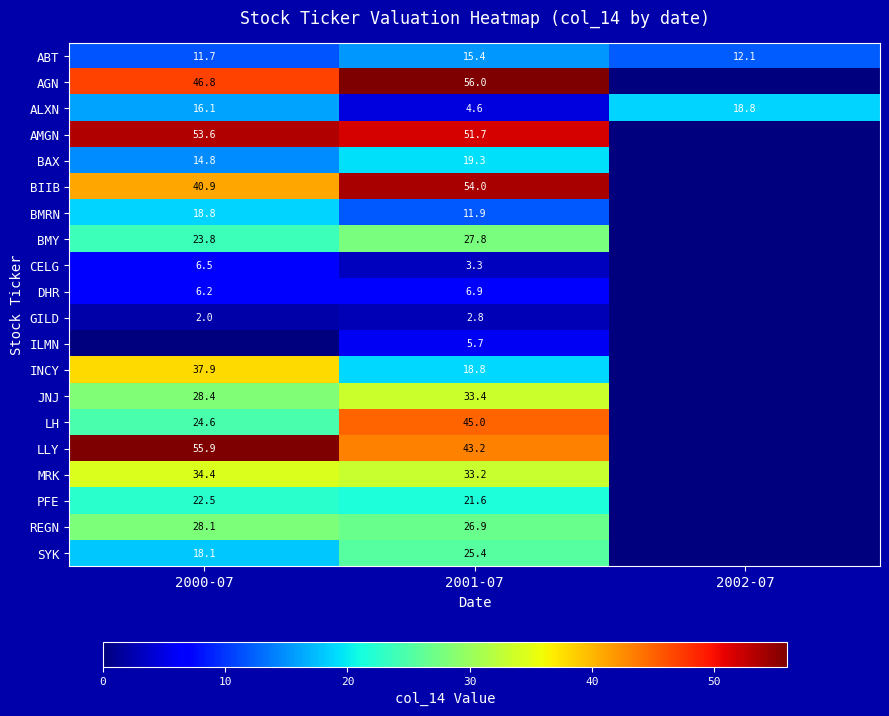

What is the sum of the MRK values at 2001-07 and 2000-07?

67.6